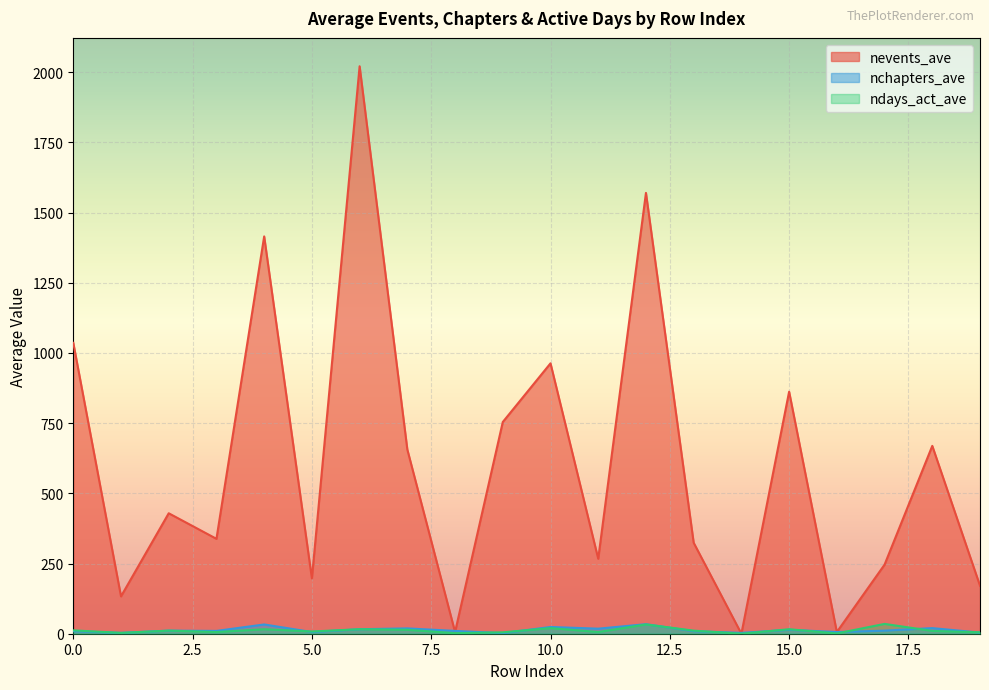

Rank the categories by nchapters_ave value from lowest to highest.

9, 1, 14, 19, 5, 16, 0, 13, 3, 8, 2, 17, 15, 6, 11, 7, 18, 10, 4, 12